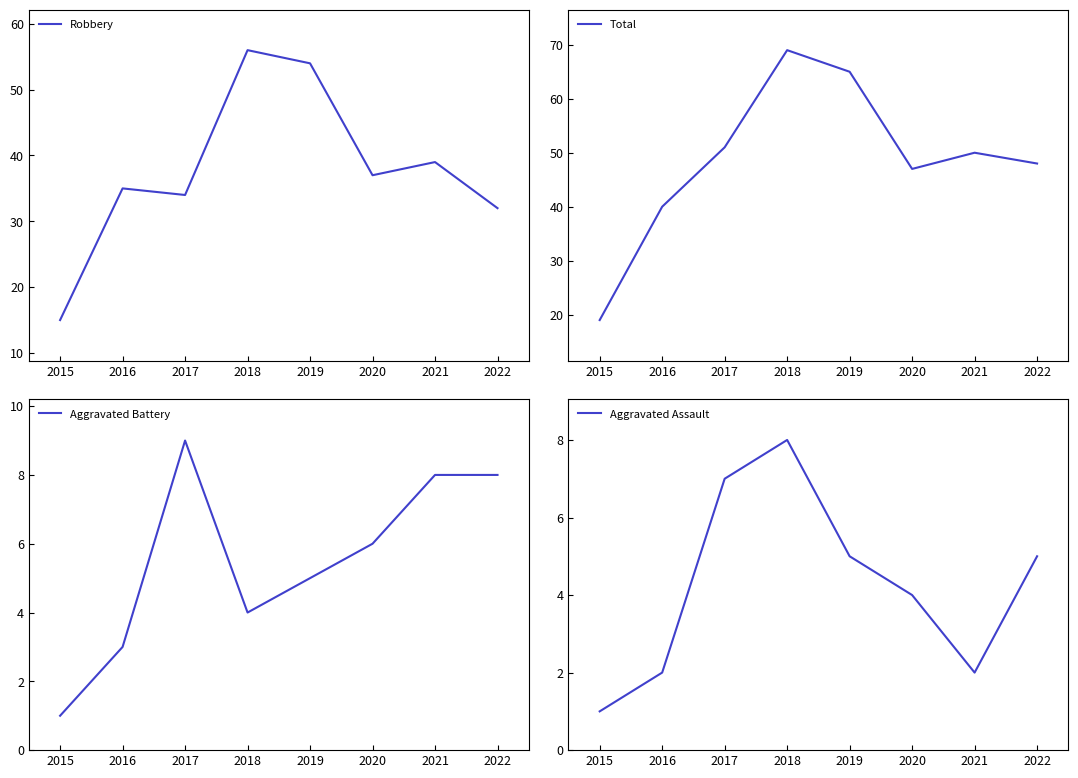

True or false: Aggravated Assault has more than 1 interior local peaks.

False